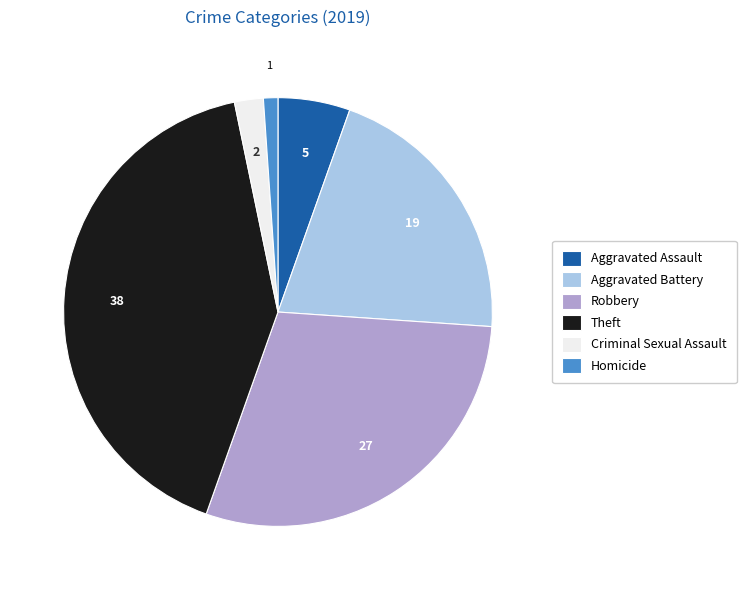

What is the ratio of the value at Aggravated Battery to the value at Criminal Sexual Assault?

9.5